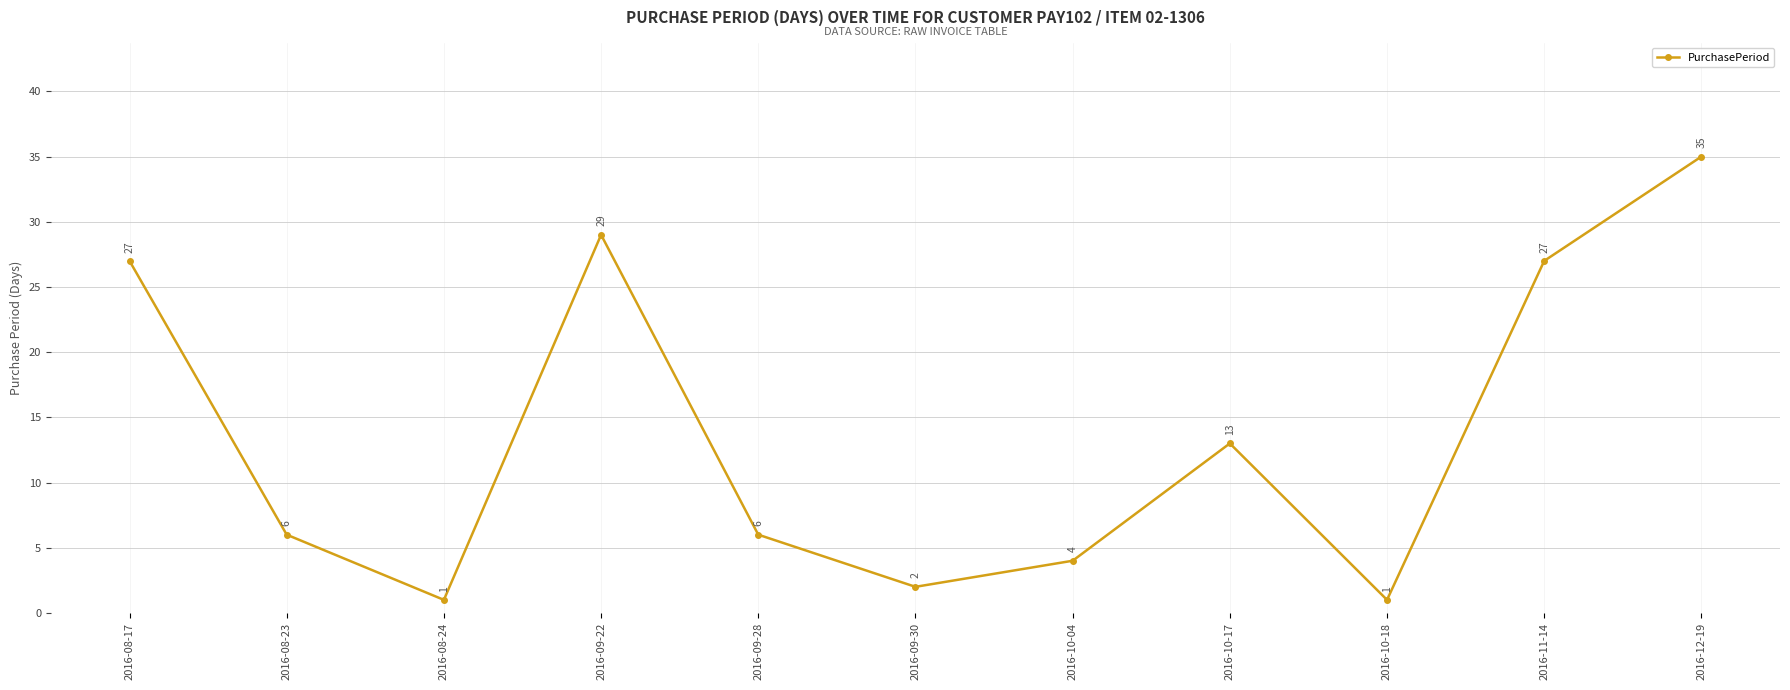

Approximately how many times larger is the value at 2016-08-23 compared to 2016-09-30?

3.0